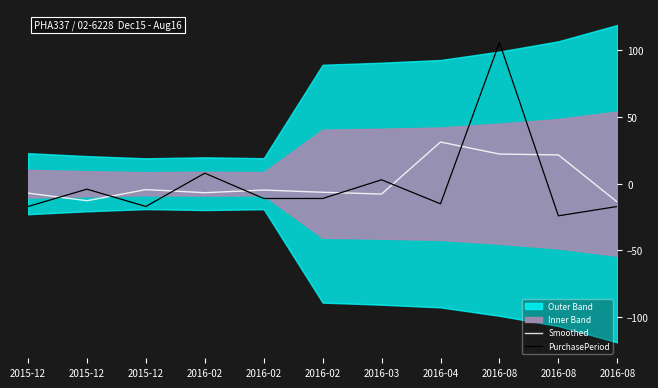

Is the value of Smoothed at 2015-12 greater than the value of PurchasePeriod at 2015-12?

Yes